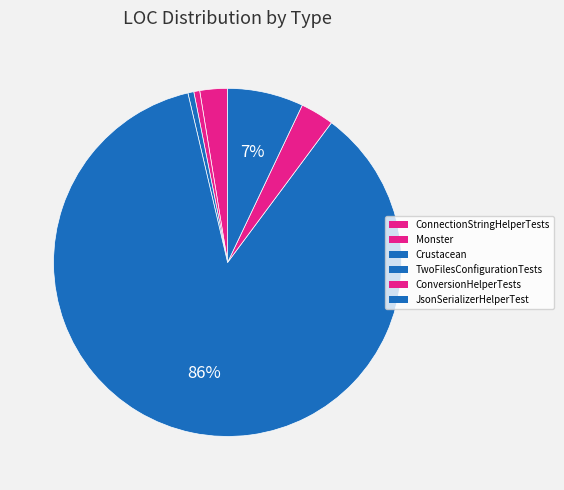

To the nearest percent, what is the average slice percentage?

17%